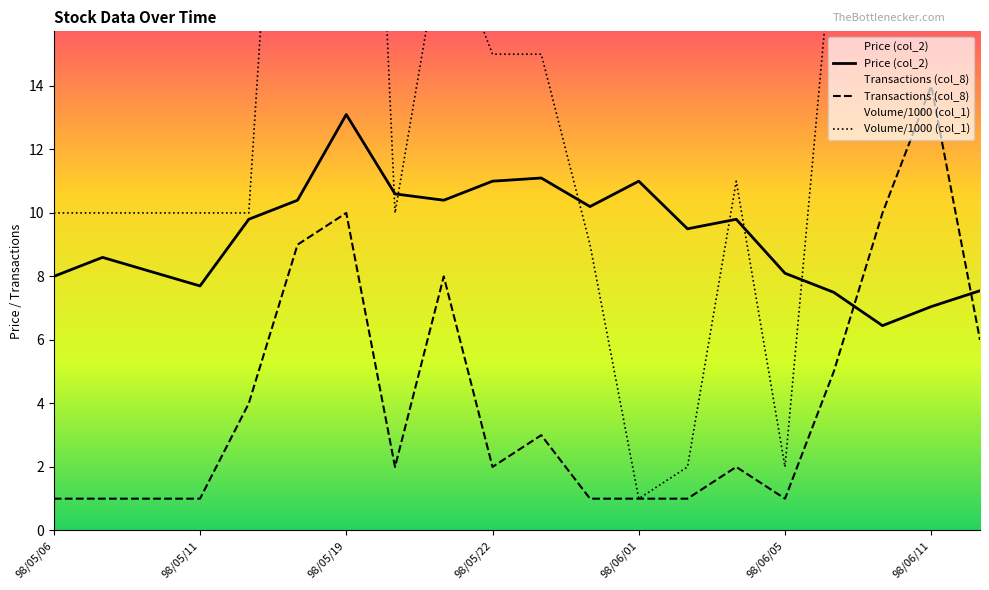

What is the total value across all series at 98/05/26?

20.2